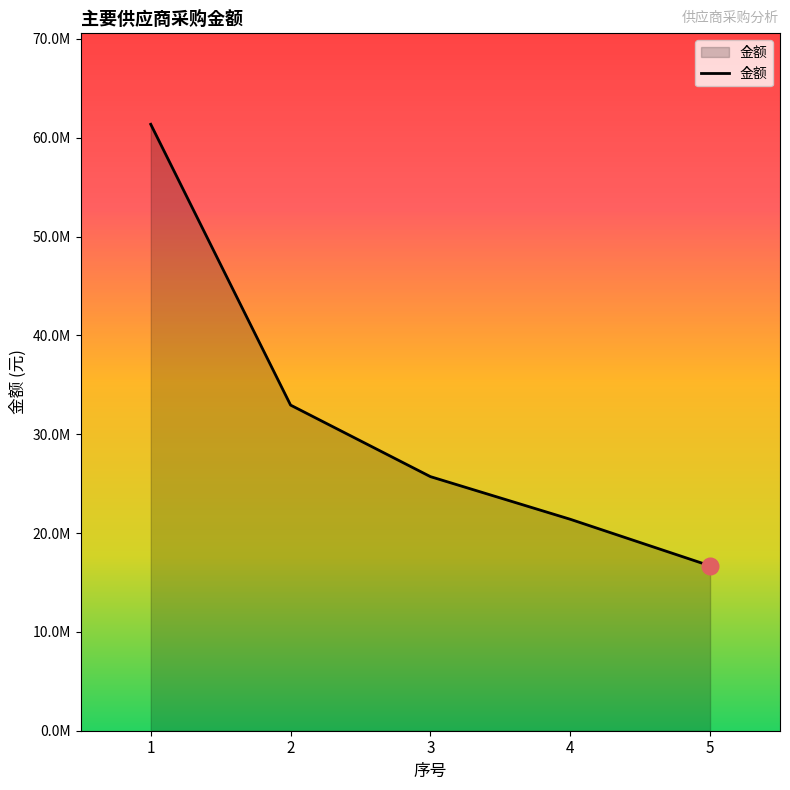

Does the chart have visible grid lines?

No